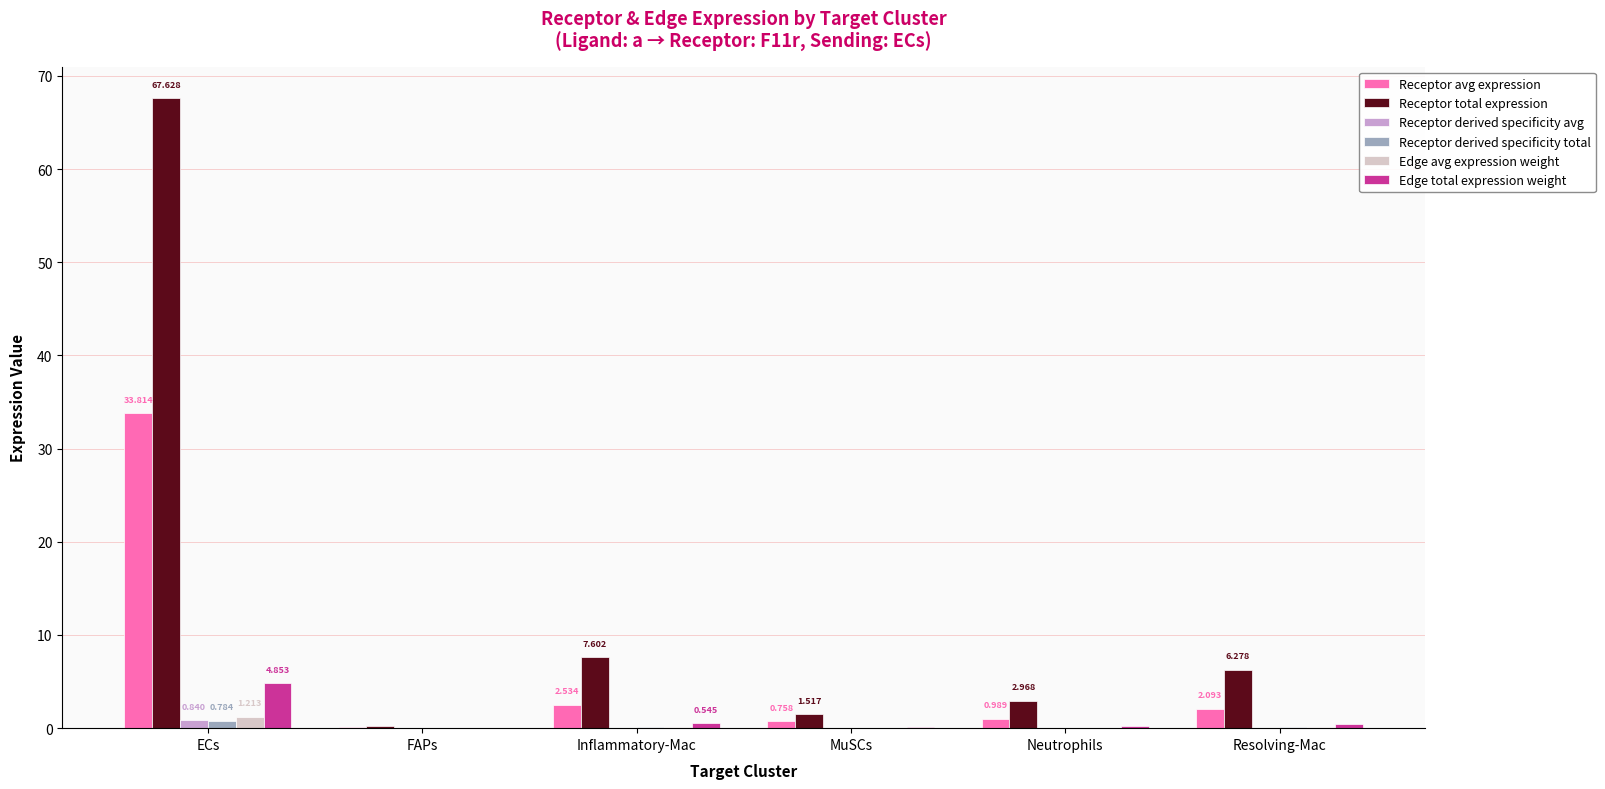

What is the approximate value of Edge total expression weight at Resolving-Mac?

0.5